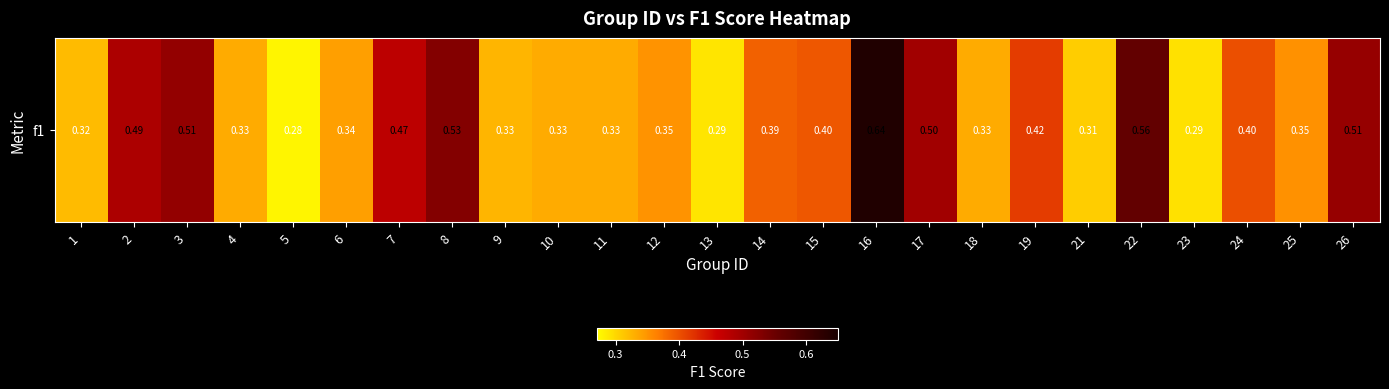

What is the change in value from 10 to 26?

+0.2